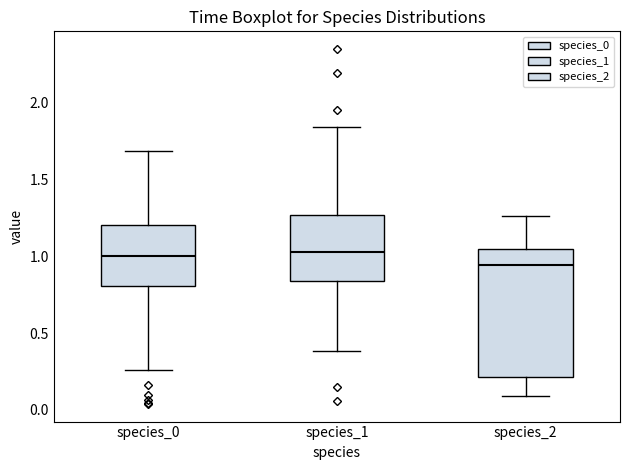

Reading left to right, read every box against the y-axis: the position of its median line, the range the box covers, and the ends of its whiskers. The values are not printed on the chart, so give them approximately, as read against the axis.

species_0: median 1.00, box 0.80 to 1.20, whiskers 0.25 to 1.70
species_1: median 1.05, box 0.85 to 1.25, whiskers 0.40 to 1.85
species_2: median 0.95, box 0.20 to 1.05, whiskers 0.10 to 1.25